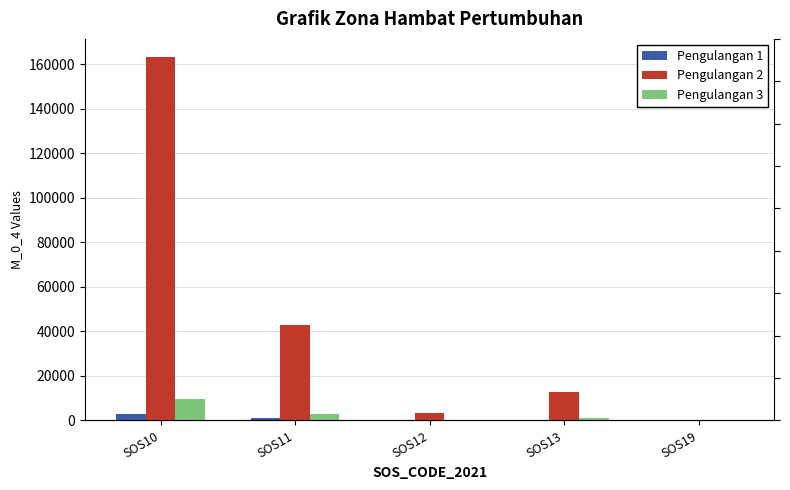

What is the difference between the Pengulangan 3 values at SOS19 and SOS13?

1071